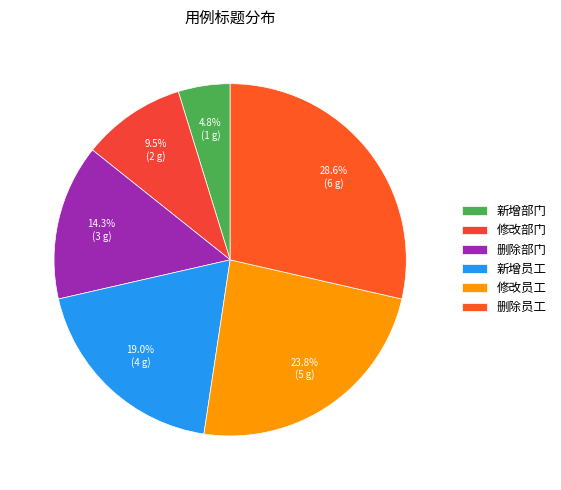

What percentage is the 修改员工 slice, to the nearest percent?

24%